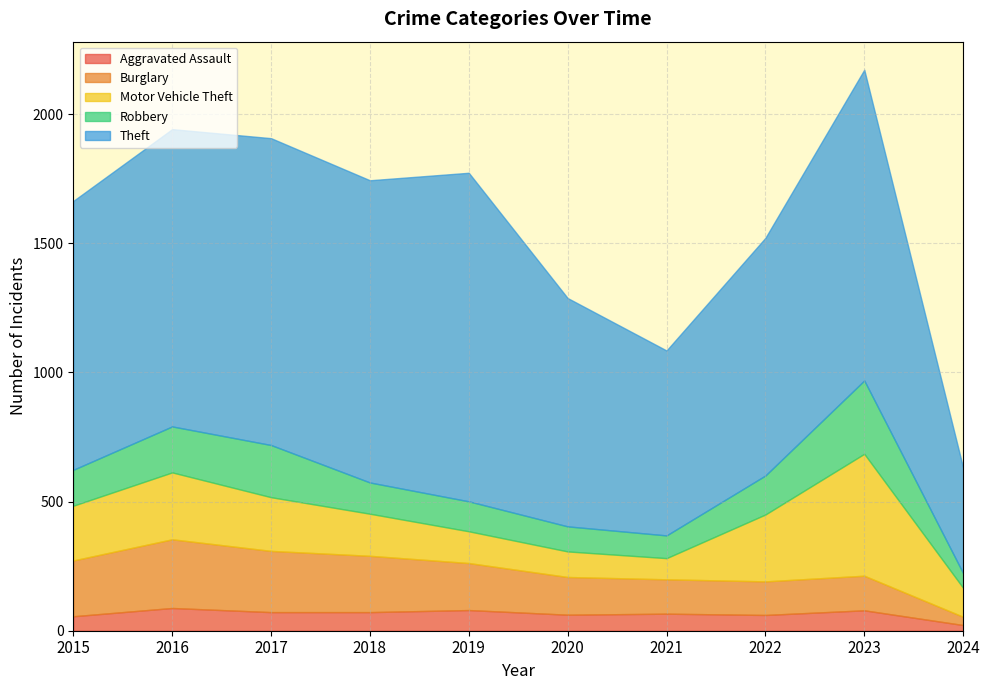

Which series changed the most between 2018 and 2019?

Theft